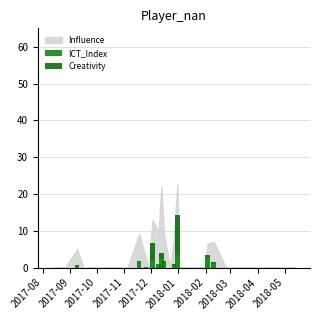

Count the number of categories in the chart.

38